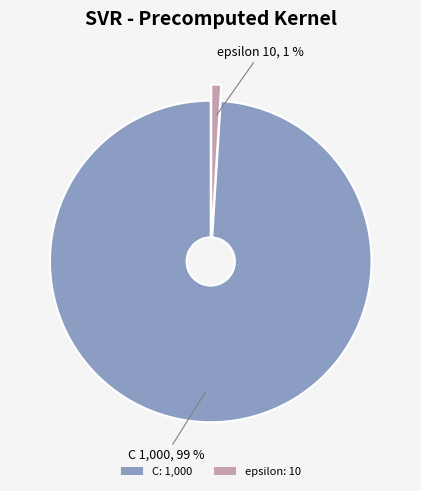

Between epsilon: 10 and C: 1,000, which is larger?

C: 1,000